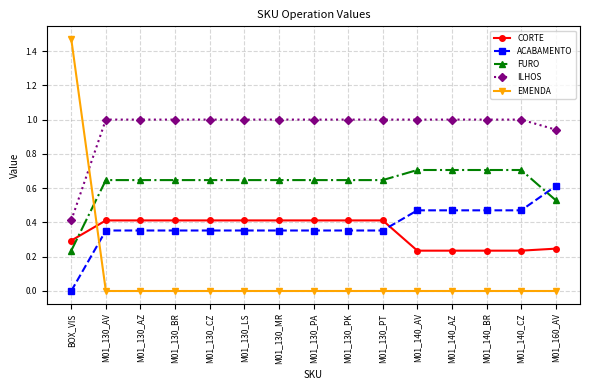

True or false: FURO and ILHOS intersect in this chart.

False